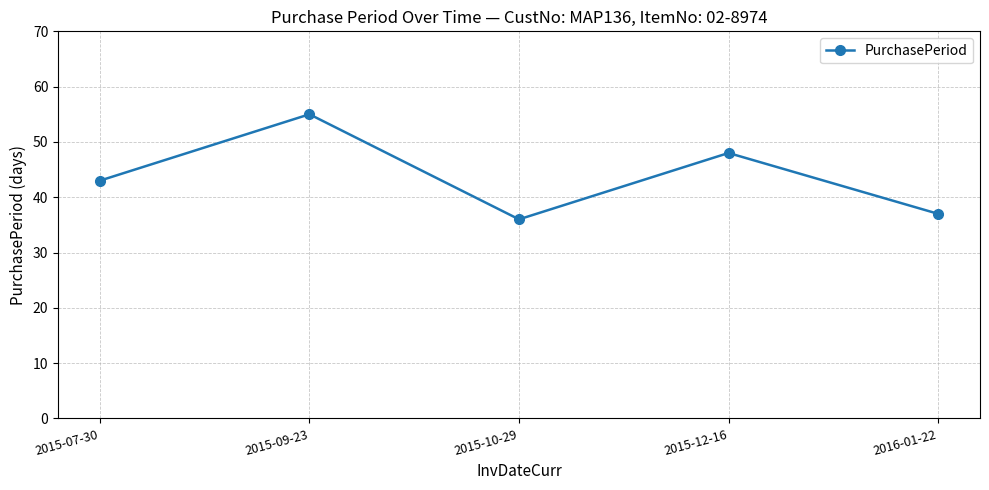

Is it true that the value at 2015-07-30 is 43?

True